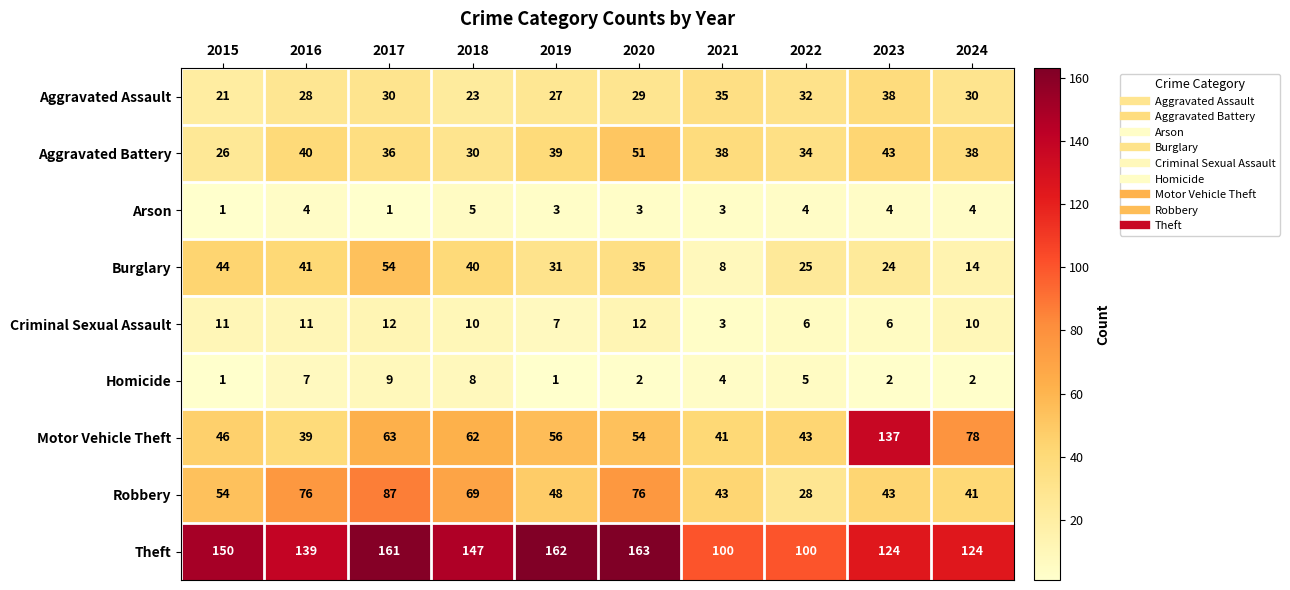

How many Homicide values are between 2 and 7?

6